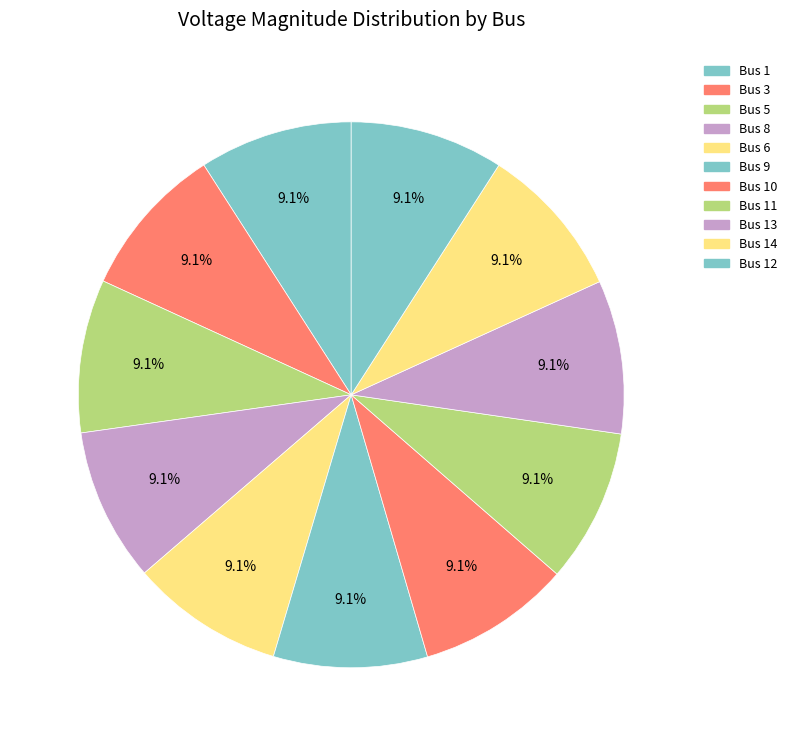

Rank the categories by value from lowest to highest.

1, 3, 10, 6, 5, 8, 12, 14, 13, 11, 9